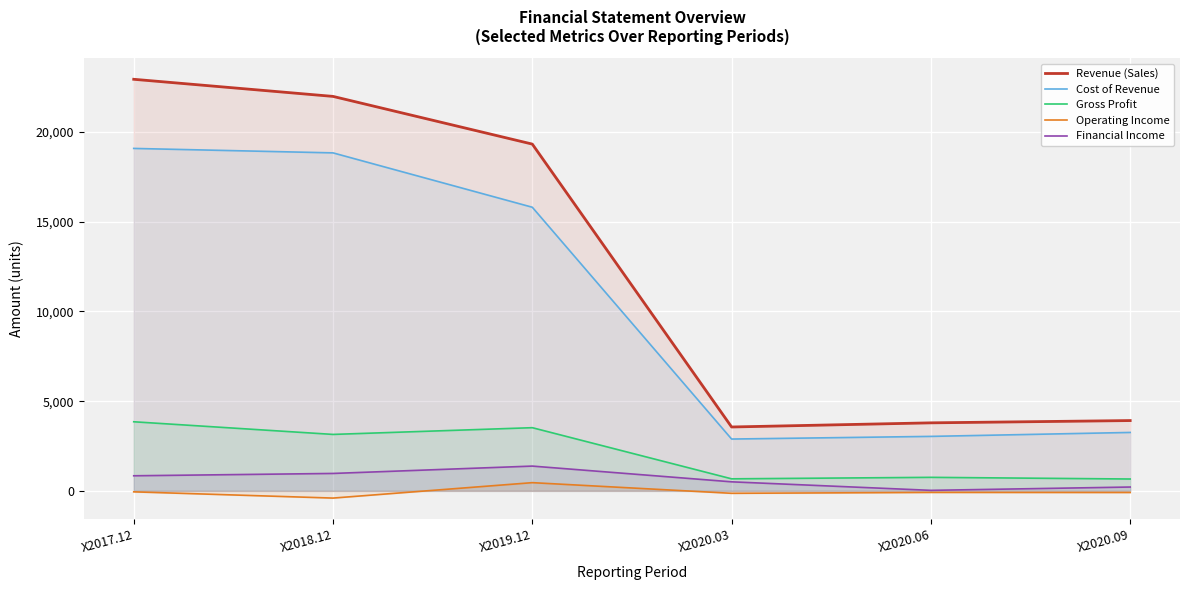

Reading left to right, what are all the values shown in this chart?

Revenue (Sales): 22938	21984	19326	3561	3792	3919
Cost of Revenue: 19085	18837	15807	2889	3037	3257
Gross Profit: 3852	3147	3522	672	755	662
Operating Income: -53	-401	459	-135	-86	-90
Financial Income: 842	972	1382	505	30	215